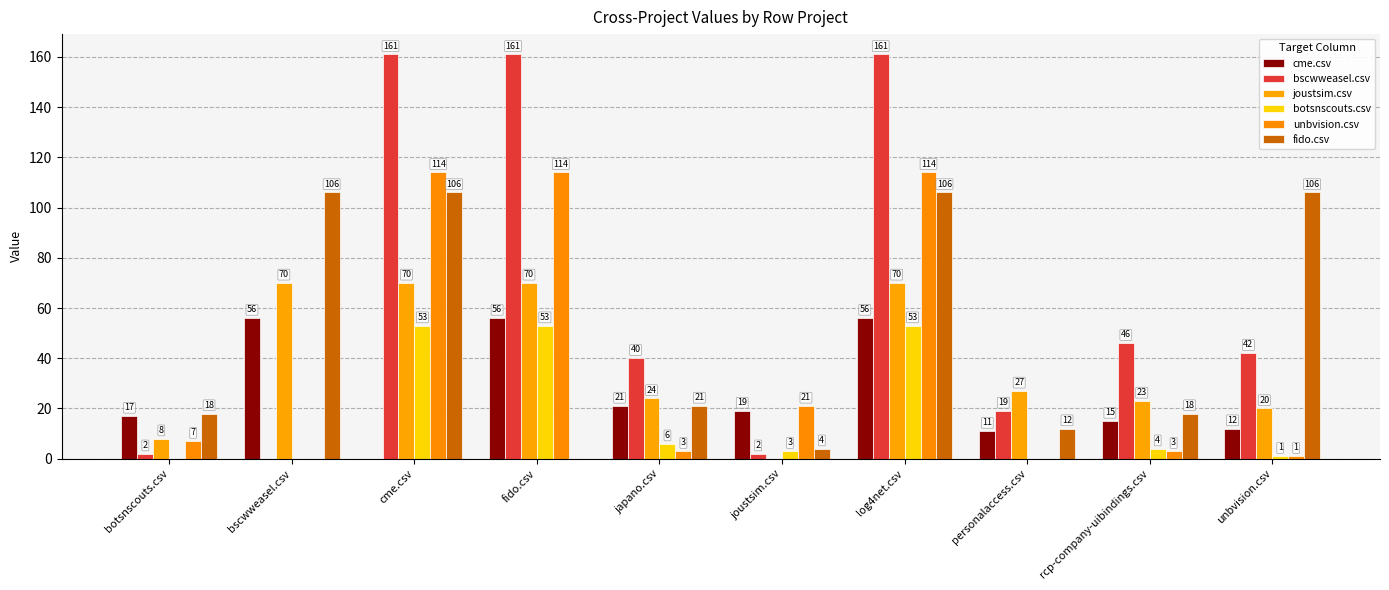

What is the highest value of the botsnscouts.csv series?

53